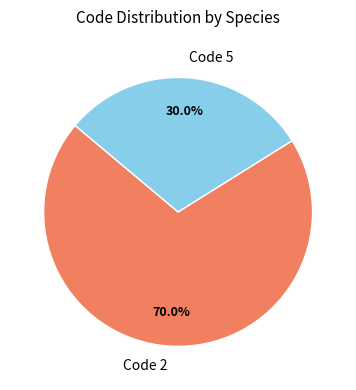

Rank the categories by value from highest to lowest.

Code 2, Code 5